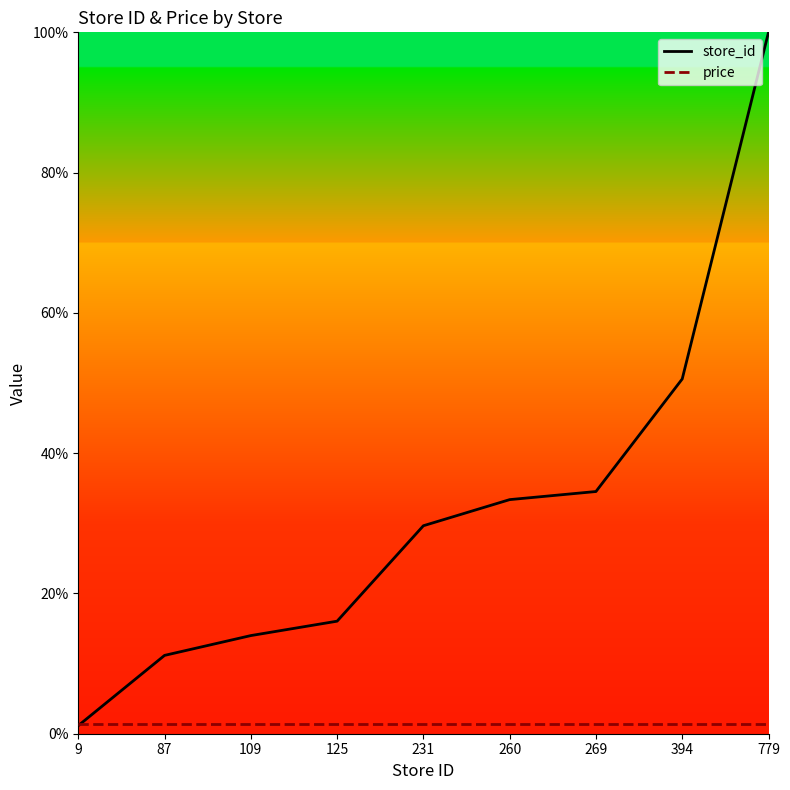

At which label is store_id closest to 50?

394